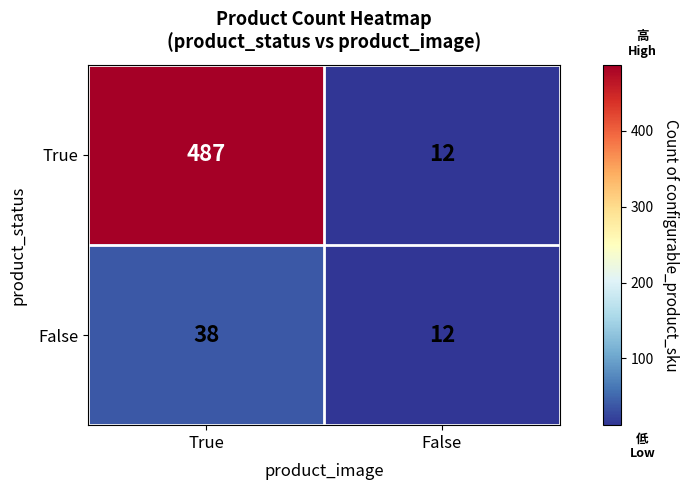

Which series has the largest total across all categories?

True